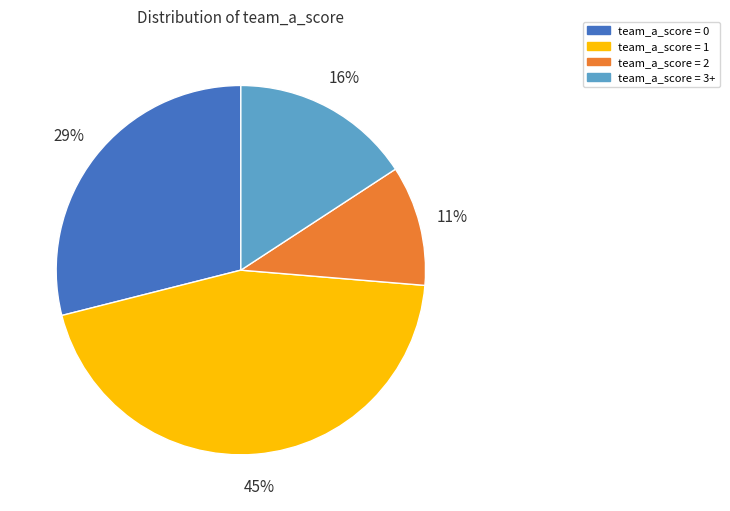

Rank the categories by value from highest to lowest.

team_a_score = 1, team_a_score = 0, team_a_score = 3+, team_a_score = 2